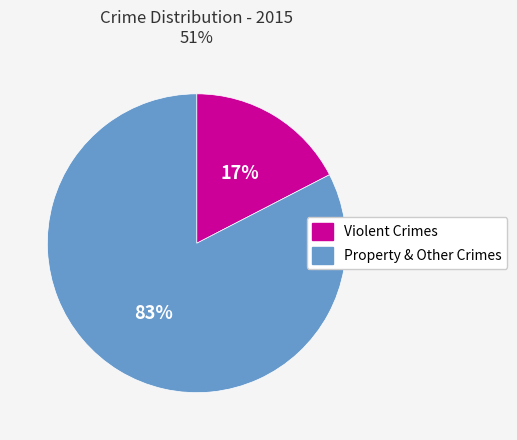

Does any single category account for the majority?

Yes